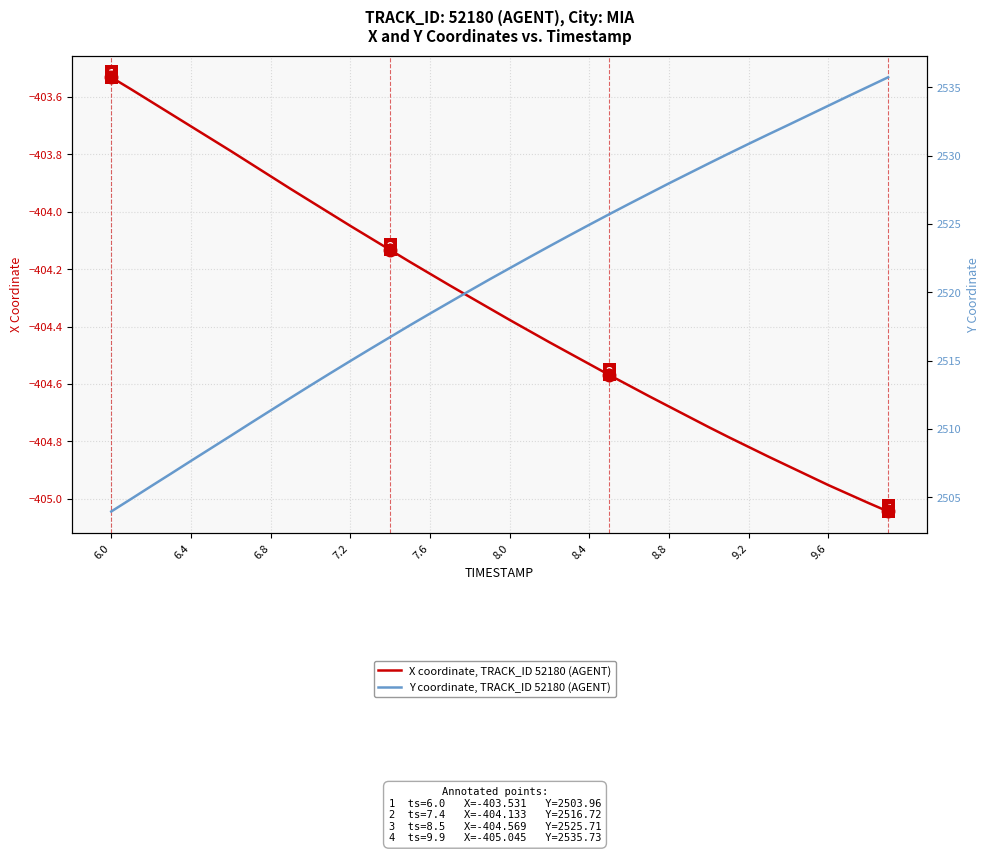

True or false: X coordinate, TRACK_ID 52180 (AGENT) and Y coordinate, TRACK_ID 52180 (AGENT) intersect in this chart.

False